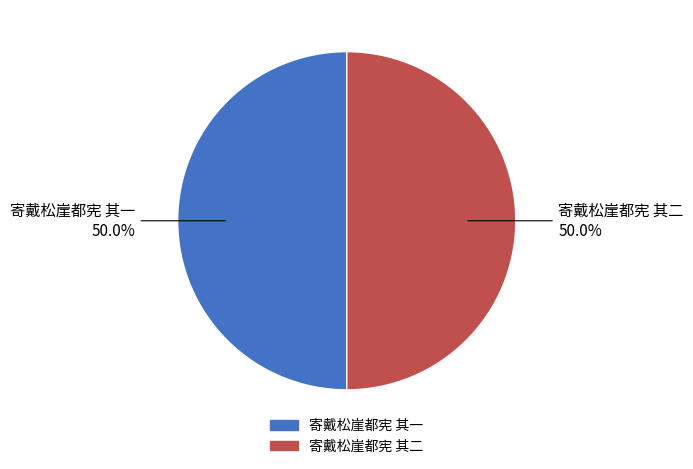

Count the number of slices in the pie.

2